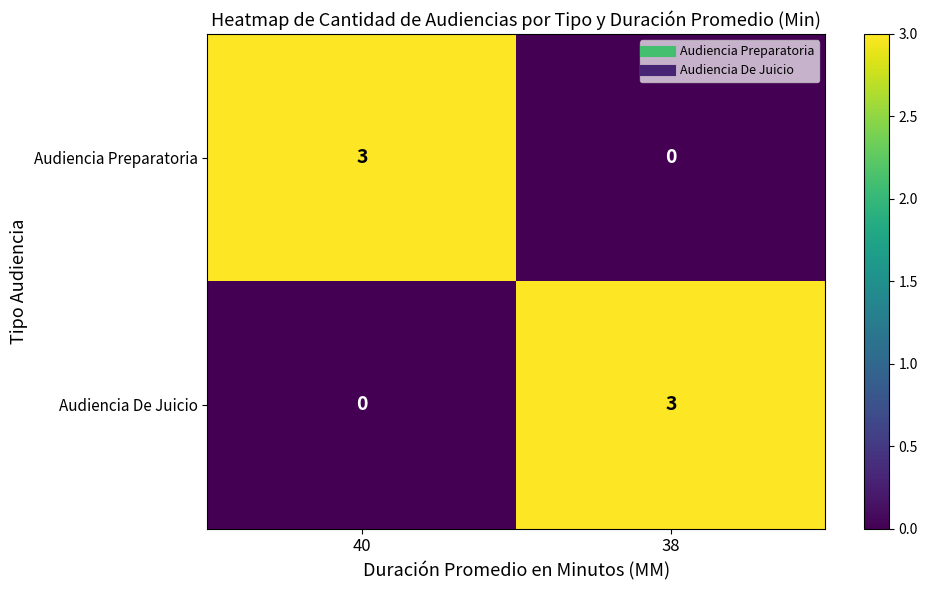

What is the sum of all Audiencia De Juicio values?

3